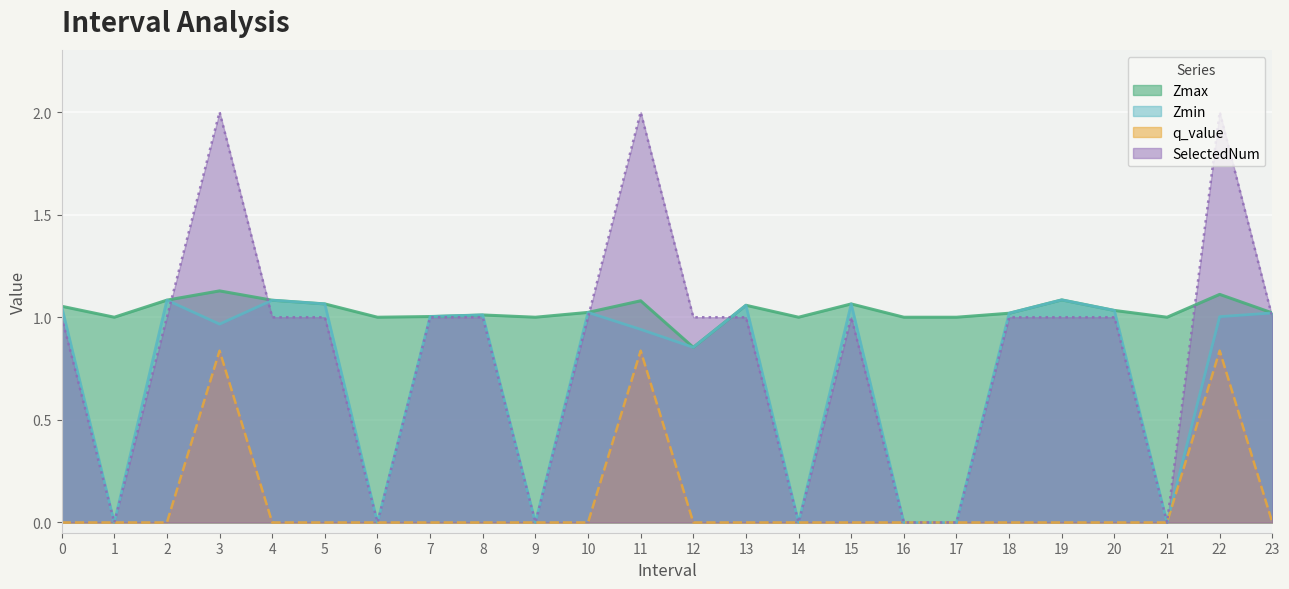

What are all the series names shown in the legend?

Zmax, Zmin, q_value, SelectedNum